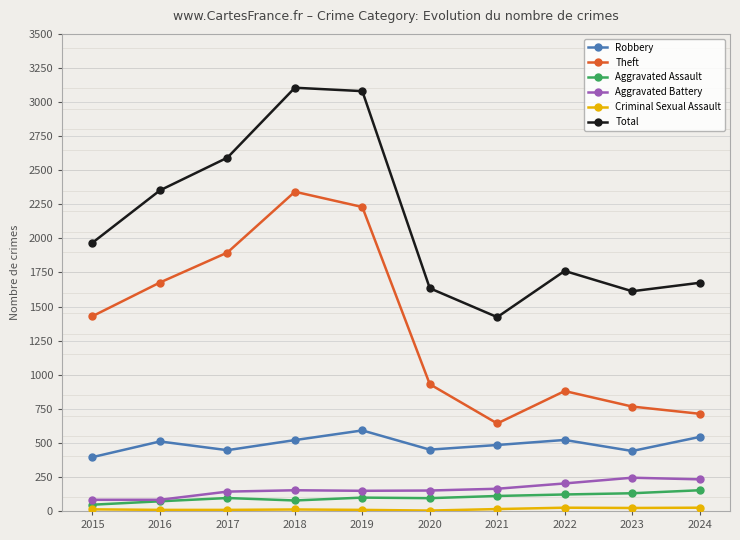

True or false: Robbery has a value of 579 at 2015.

False